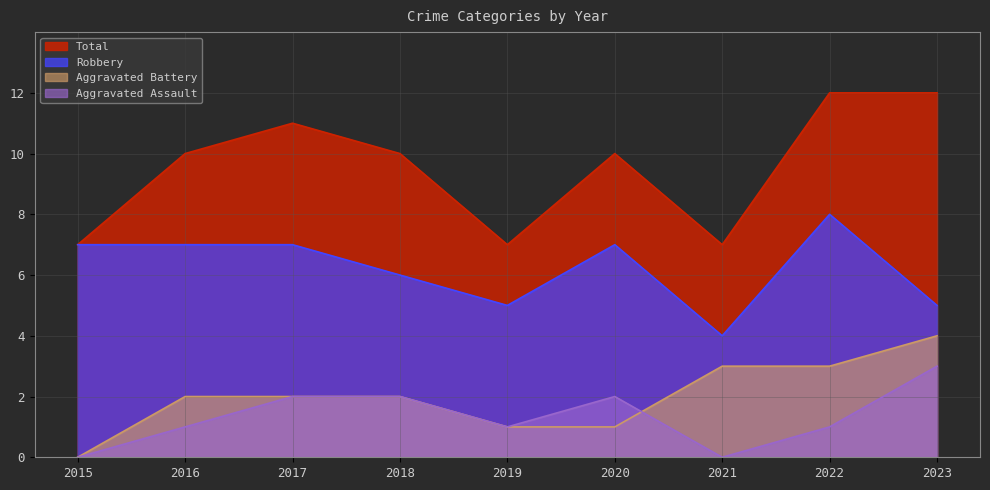

At how many categories does at least one series exceed 0?

9